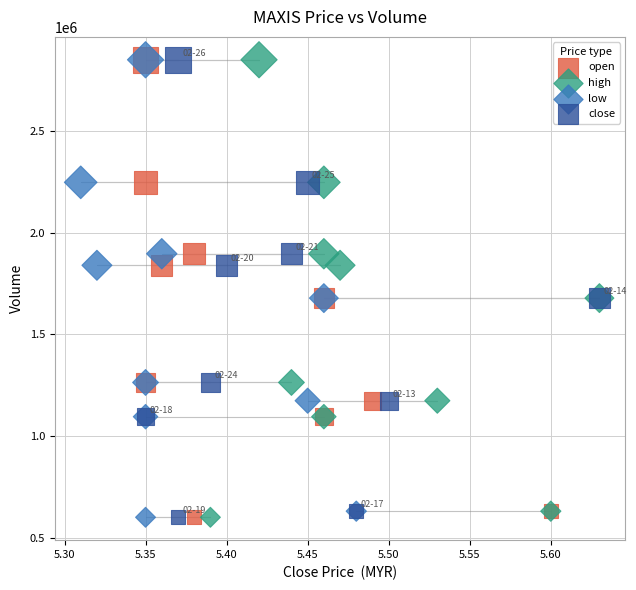

What are all the series names shown in the legend?

open, high, low, close